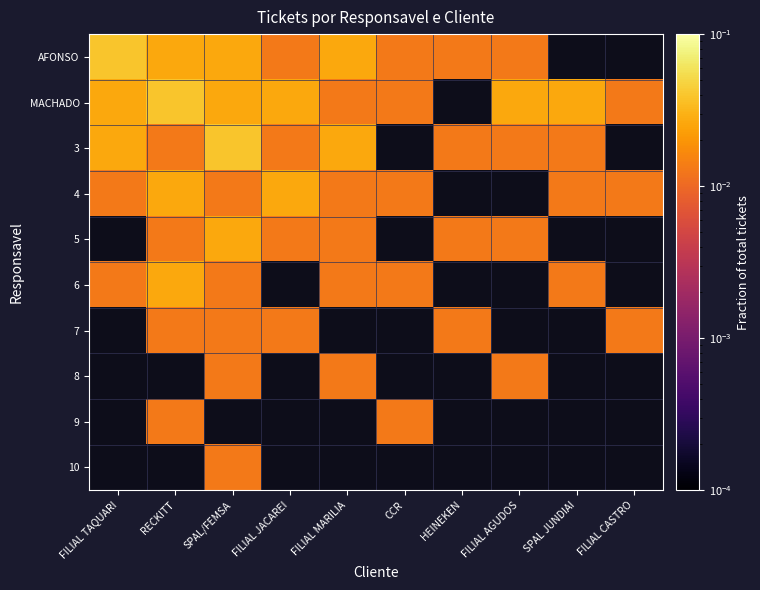

The MACHADO series shows 0.0 at SPAL/FEMSA. True or false?

False